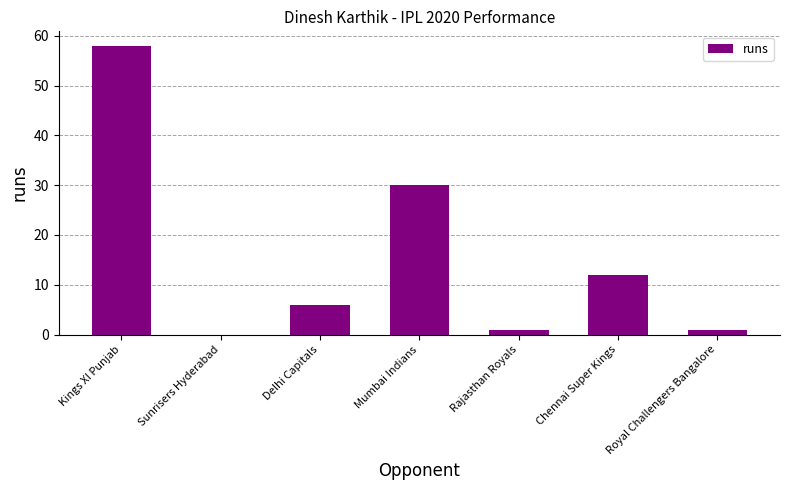

Is it true that the value at Mumbai Indians is 30?

True